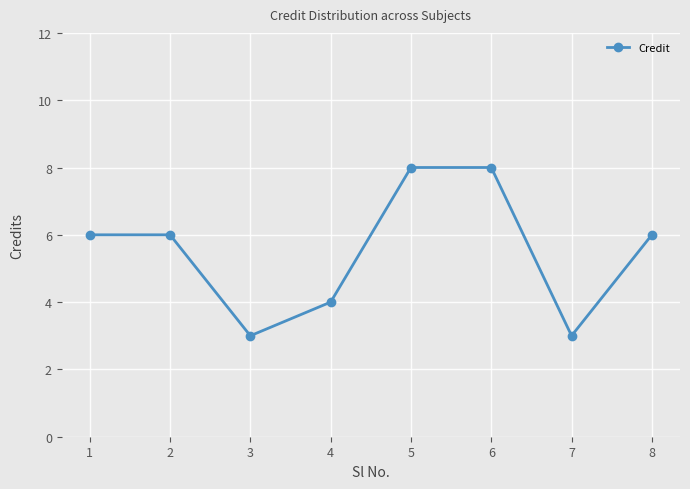

How many points are lower than both their immediate neighbors (excluding endpoints)?

2